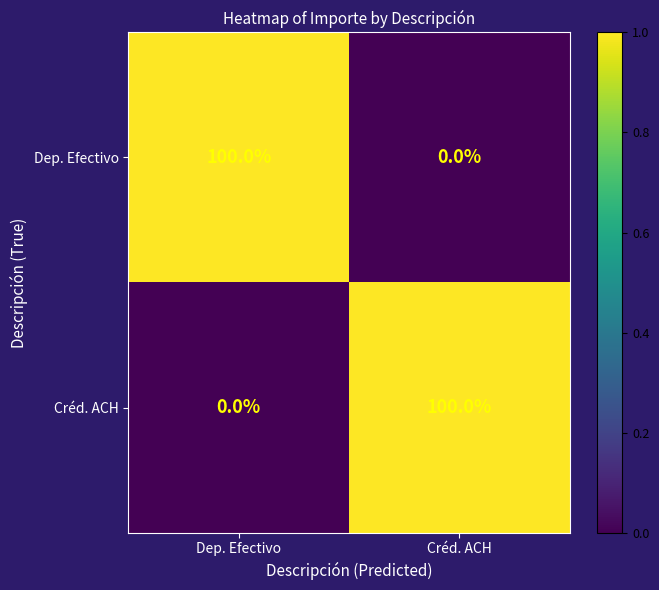

What is the difference between the highest and lowest values at Créd. ACH?

100